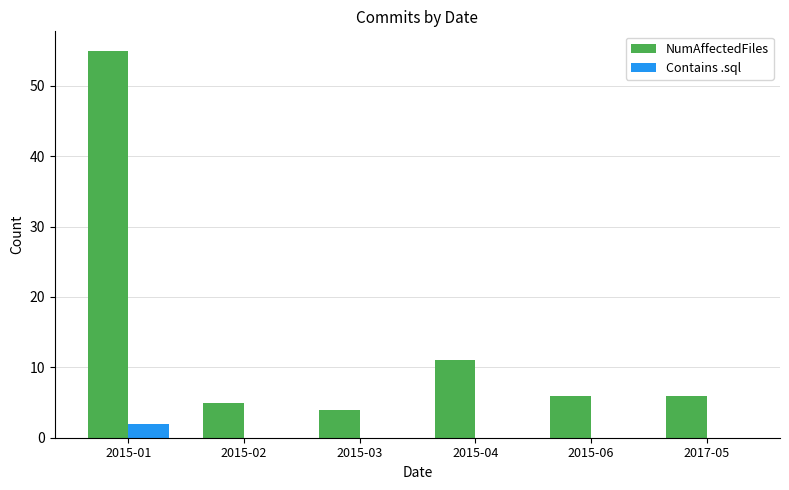

At which category is the sum across all series the highest?

2015-01